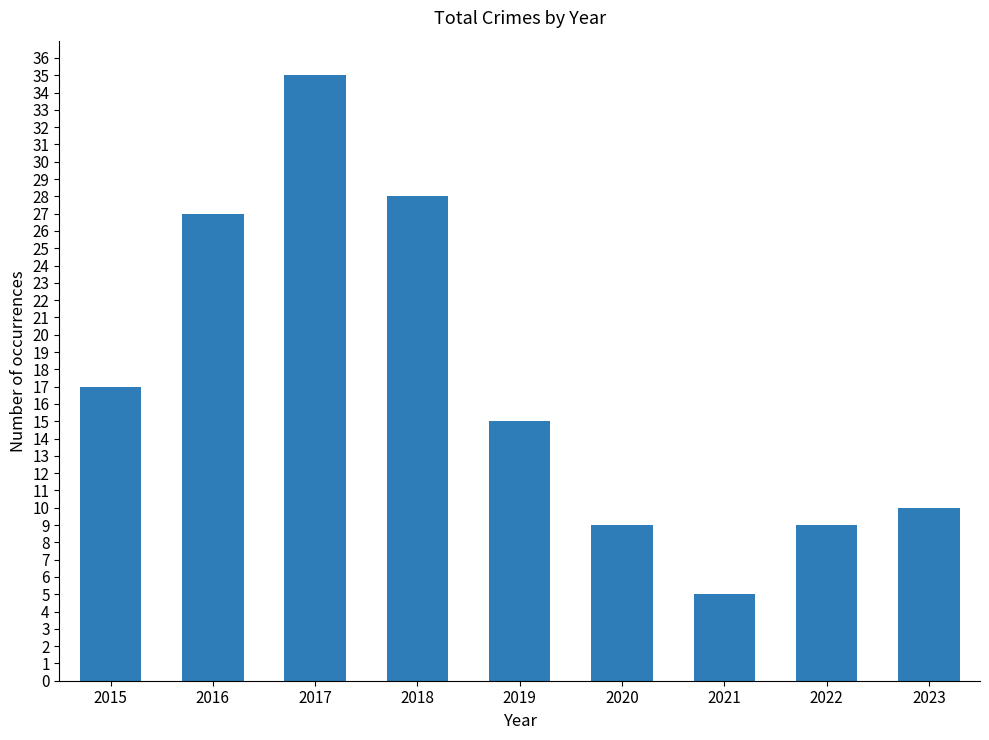

What is the sum of the values at 2017 and 2020?

44